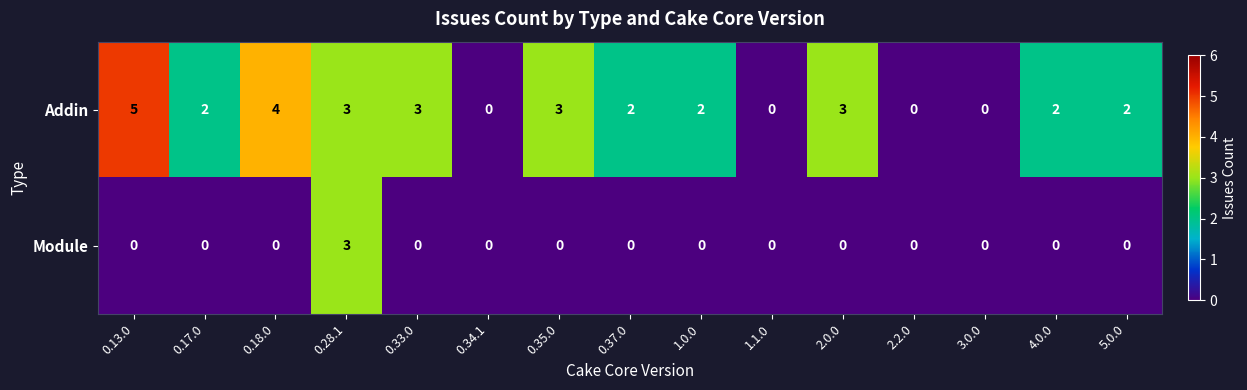

Count the number of categories in the chart.

15